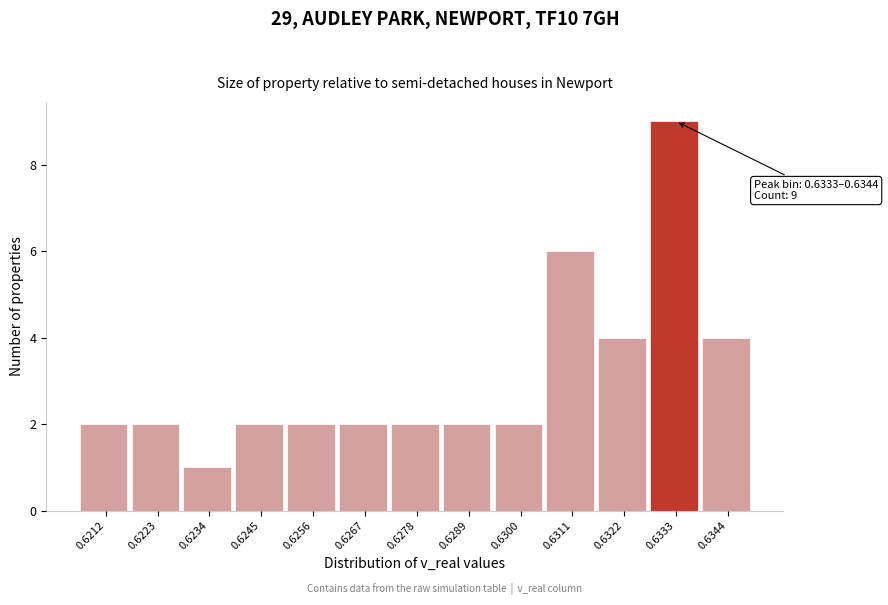

Reading left to right, list all the values displayed in this chart.

0.6212=2	0.6223=2	0.6234=1	0.6245=2	0.6256=2	0.6267=2	0.6278=2	0.6289=2	0.6300=2	0.6311=6	0.6322=4	0.6333=9	0.6344=4